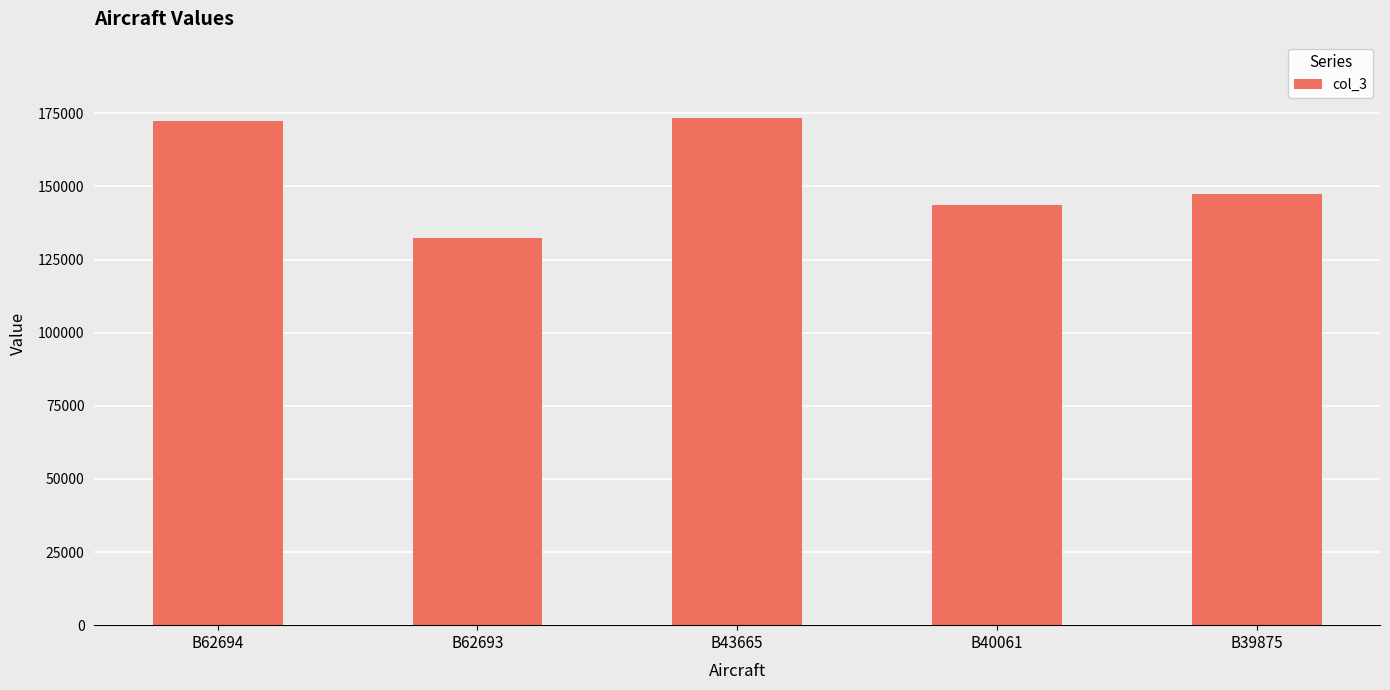

The chart shows a value of 172234 at B62694. True or false?

True